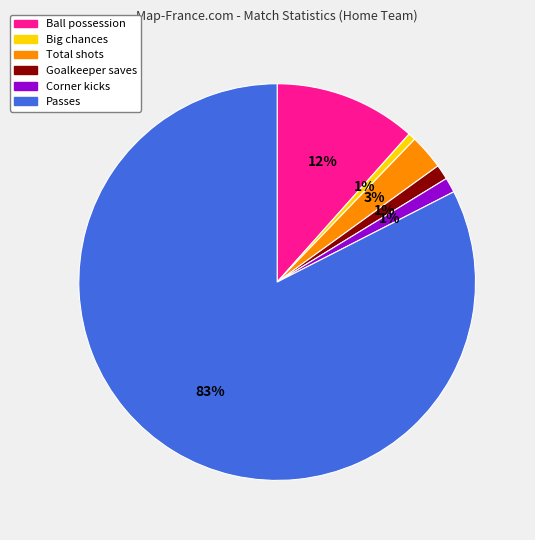

Does any single category account for the majority?

Yes